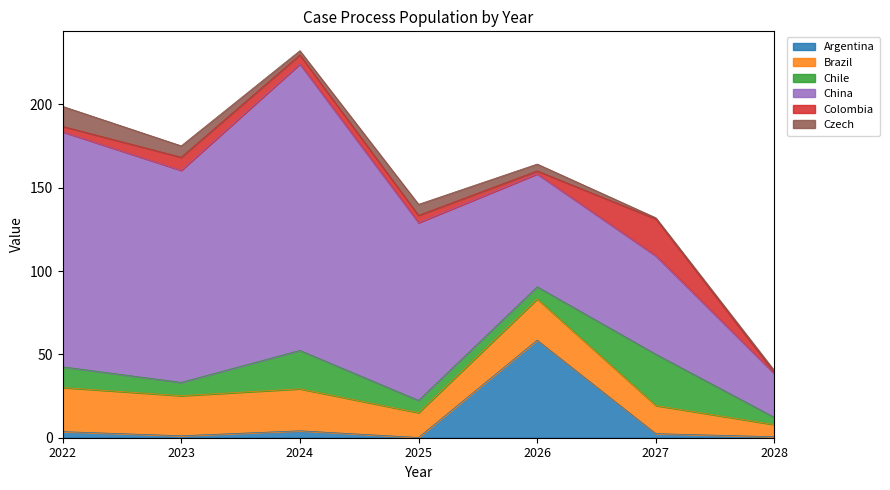

Is the value of Chile at 2022 greater than the value of China at 2022?

No